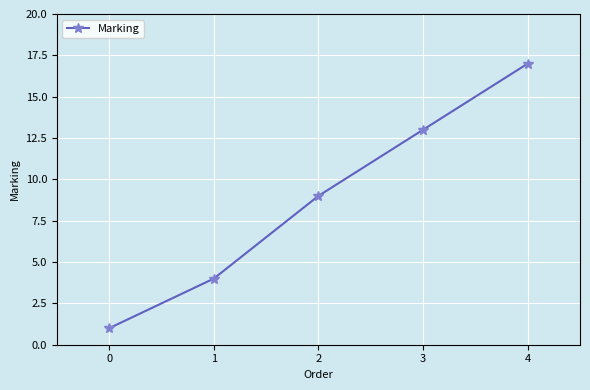

List the labels in order of value, smallest first.

0, 1, 2, 3, 4